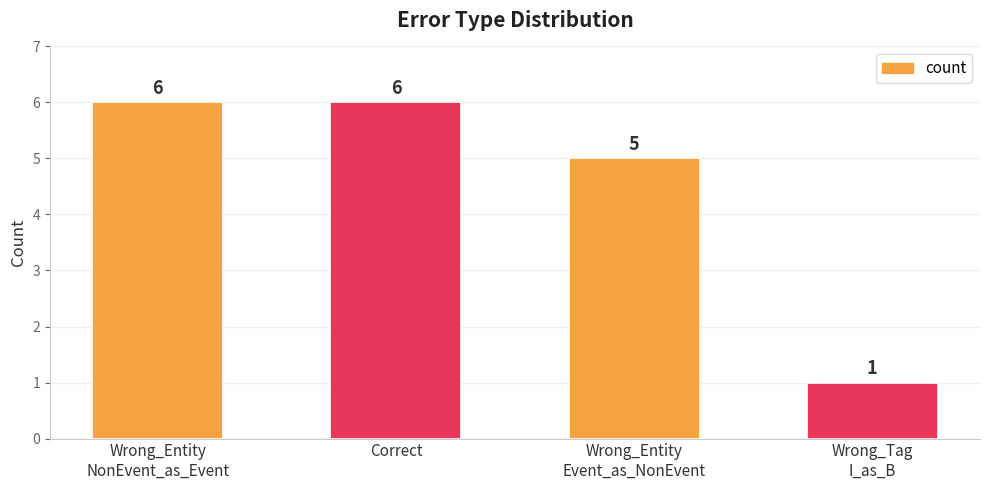

Count the values in the range 5 to 6.

3